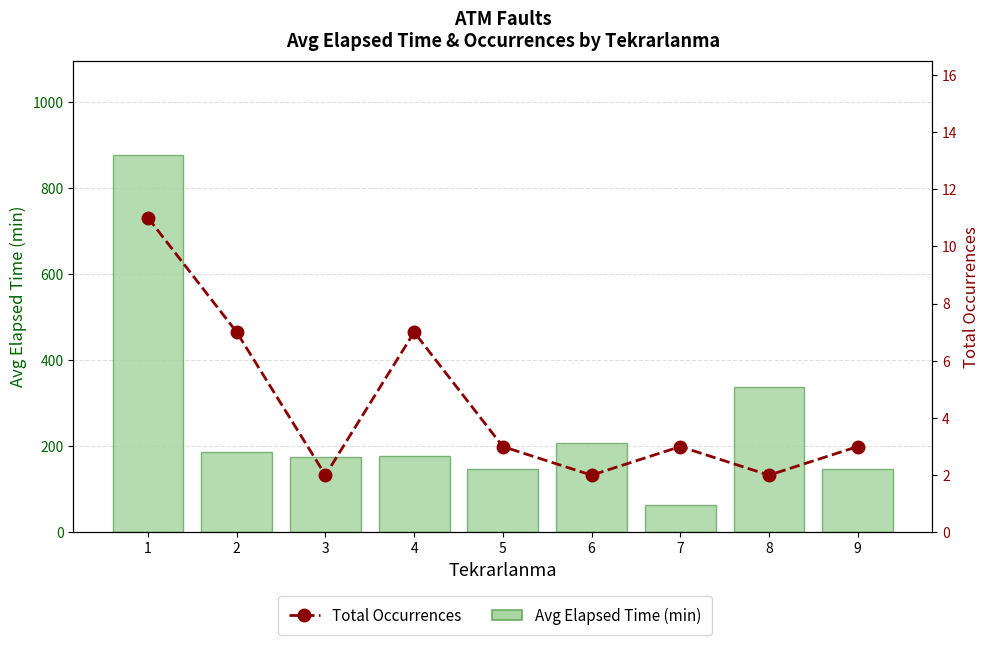

List the labels in order of Total Occurrences value, smallest first.

3, 6, 8, 5, 7, 9, 2, 4, 1